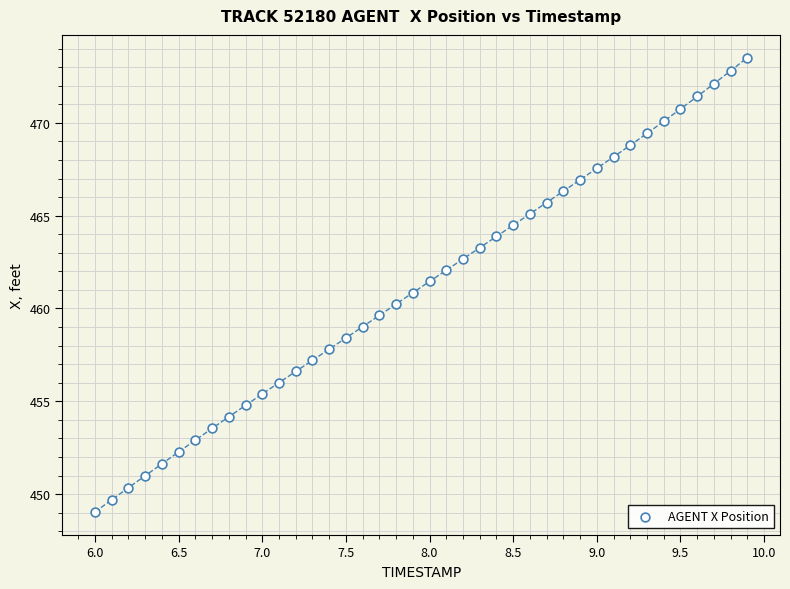

What is the range of Y values (max minus min)?

24.5